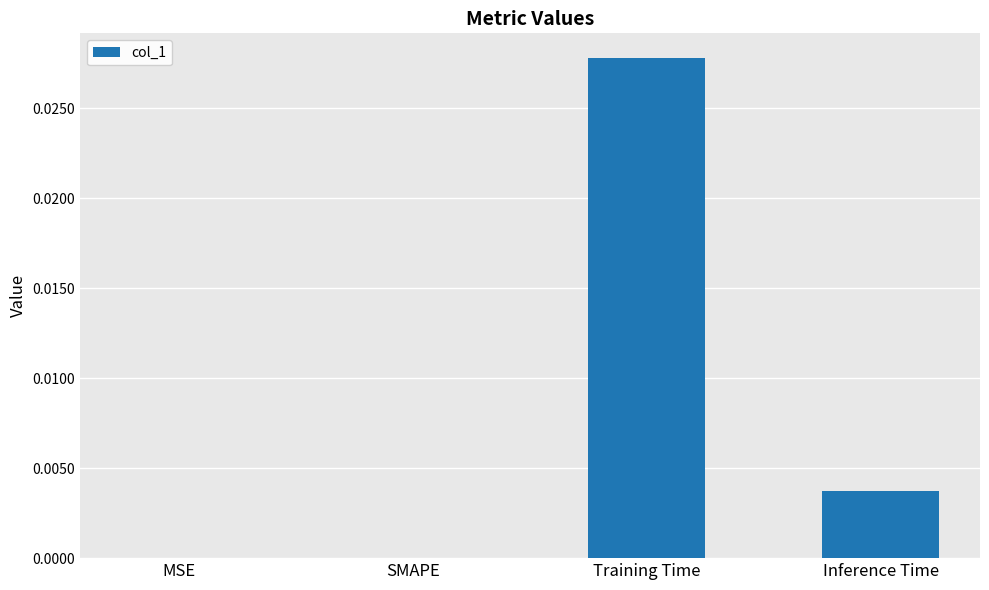

Which label corresponds to the largest value in the chart?

Training Time